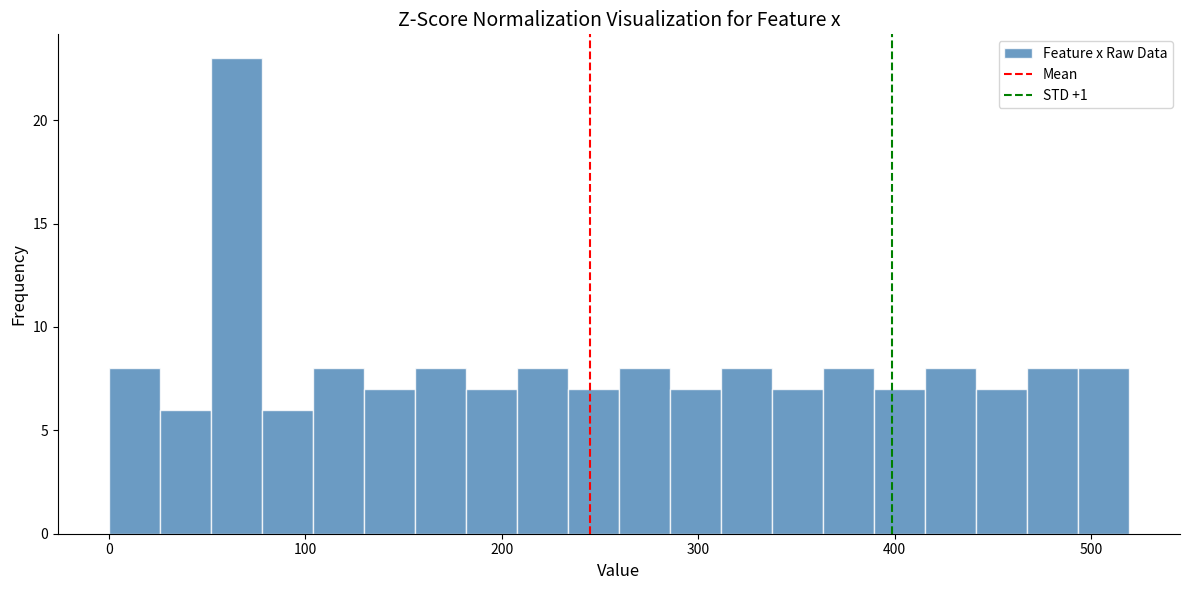

Read against the x-axis, roughly where is the centre of the tallest bar?

60